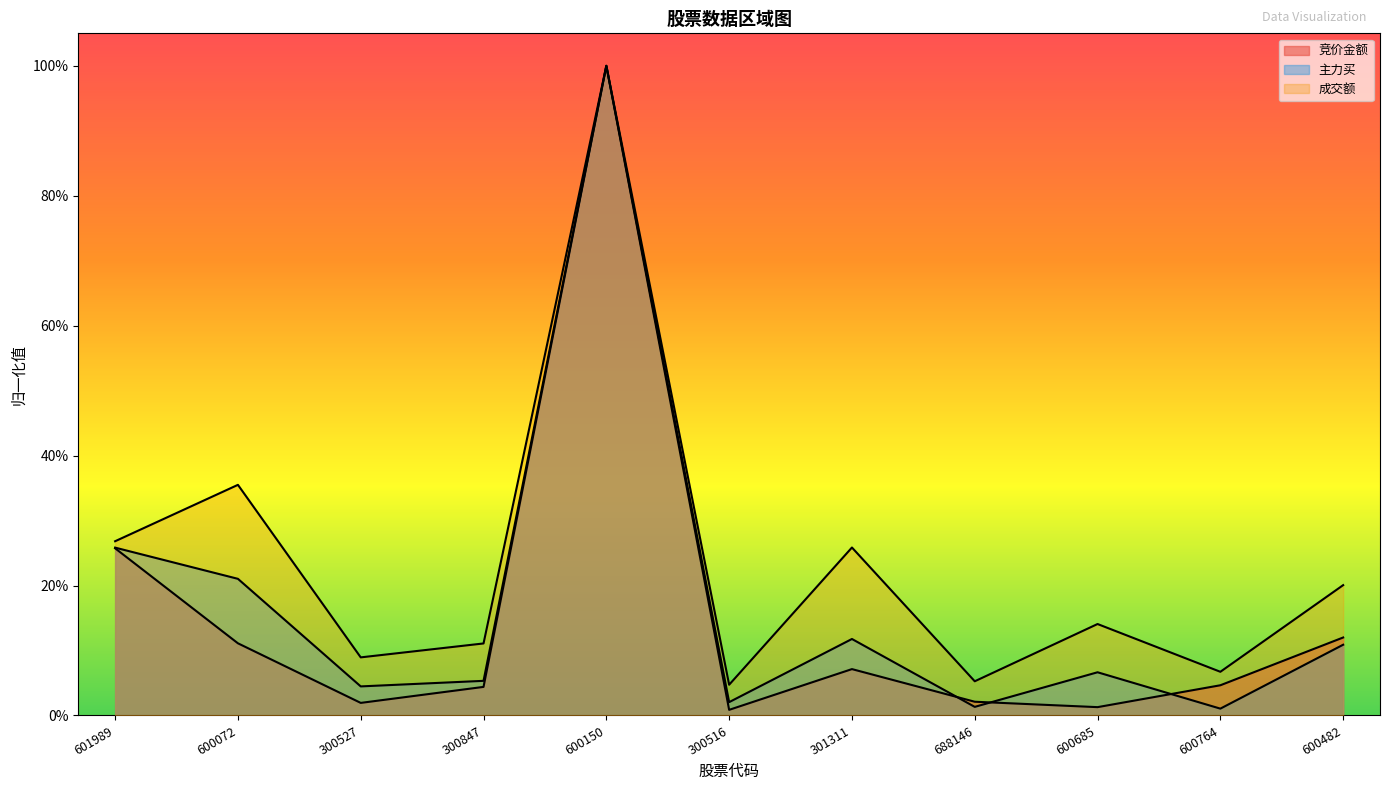

True or false: 成交额 and 主力买 cross at least once.

False